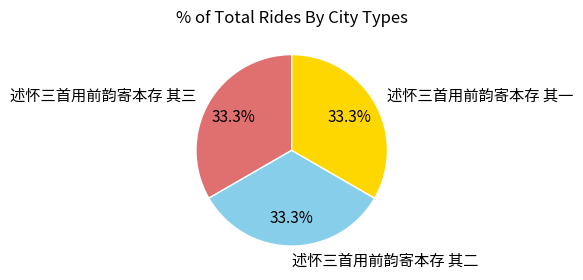

The 述怀三首用前韵寄本存 其二 slice represents 28% of the pie. True or false?

False